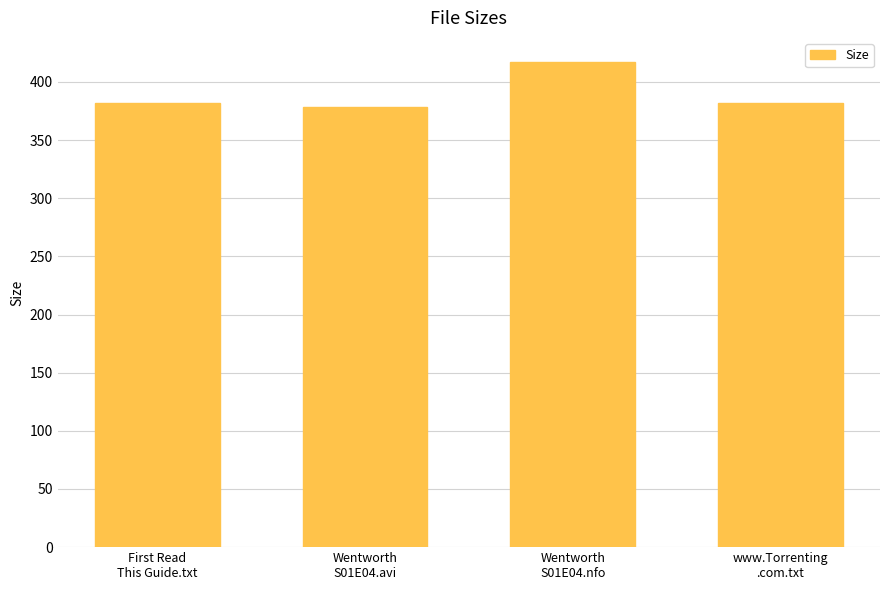

What is the smallest value displayed?

378.7